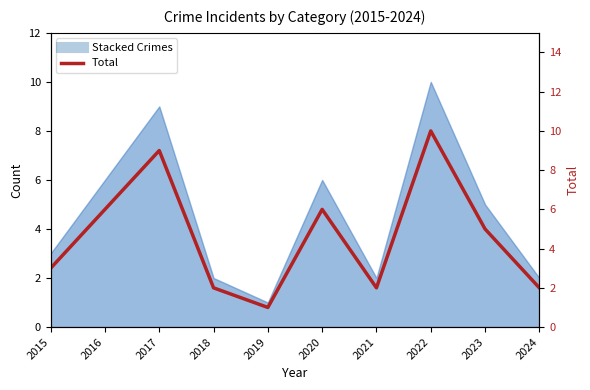

What is the approximate value of Stacked Crimes at 2024?

2